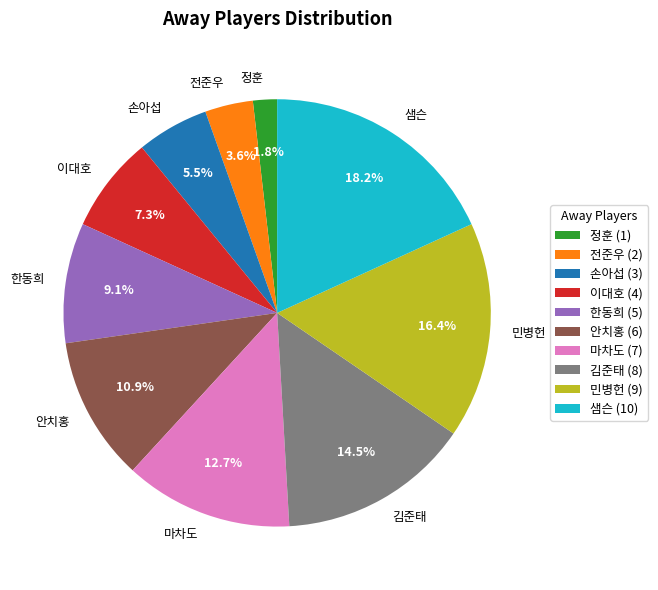

Combined, what portion of the pie is 김준태 and 손아섭?

20.0%